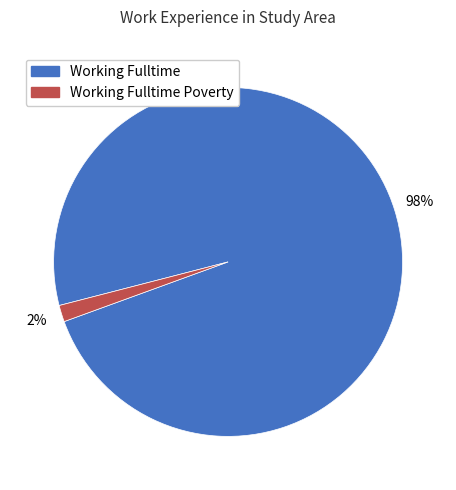

To the nearest percent, what is the combined percentage of Working Fulltime Poverty and Working Fulltime?

100%